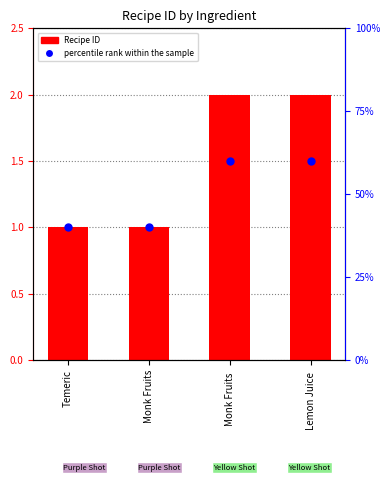

Is the value of Recipe ID at Temeric greater than the value of percentile rank within the sample at Temeric?

Yes